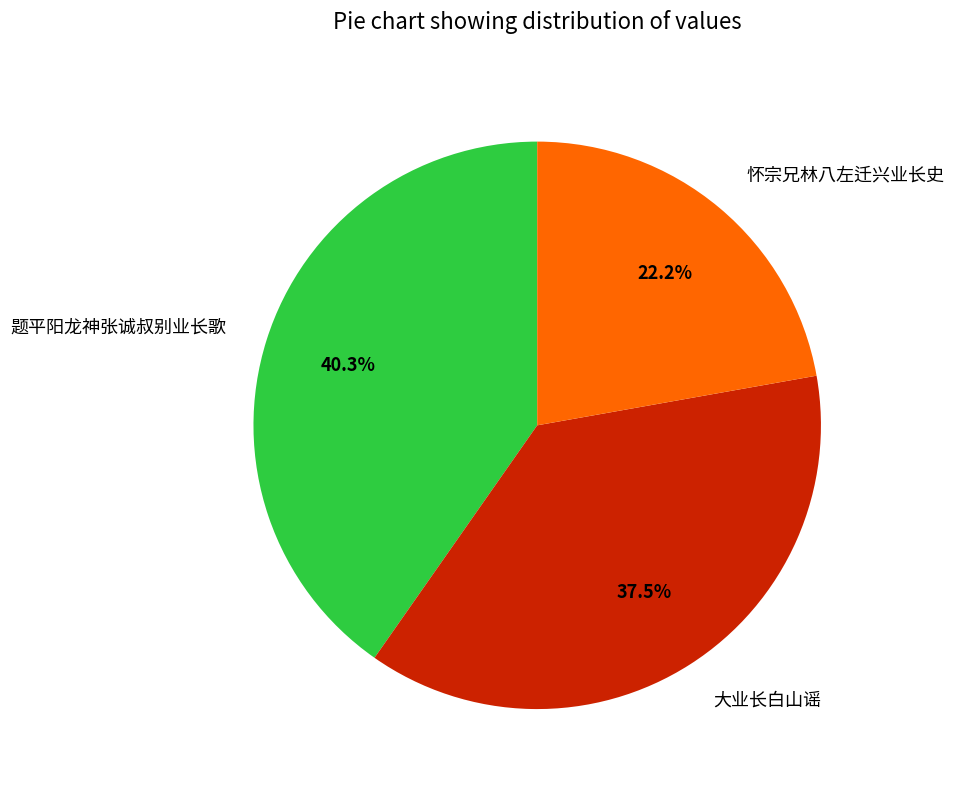

How many slices are in this pie chart?

3